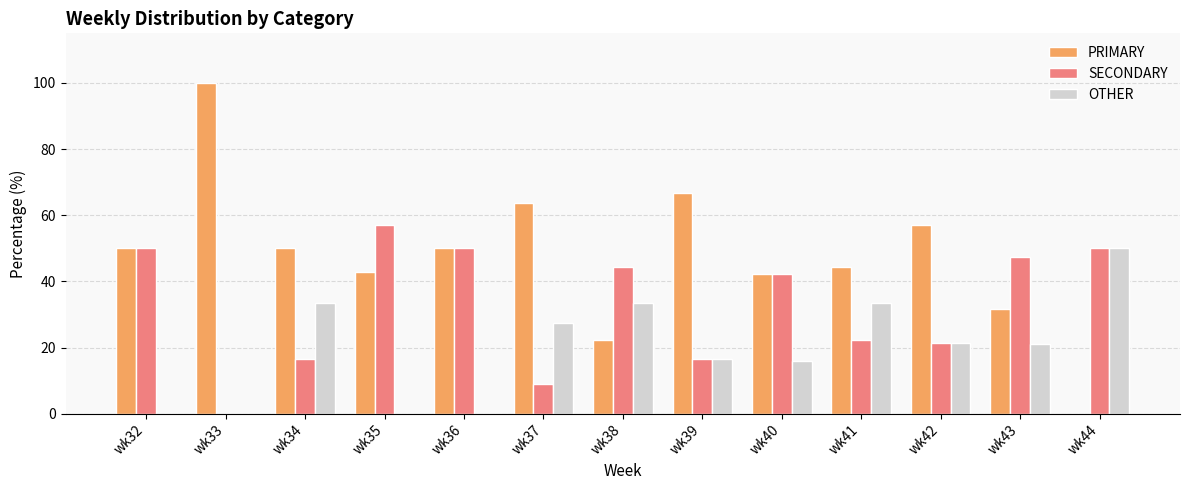

What is the sum of the PRIMARY values at wk33 and wk32?

150.0